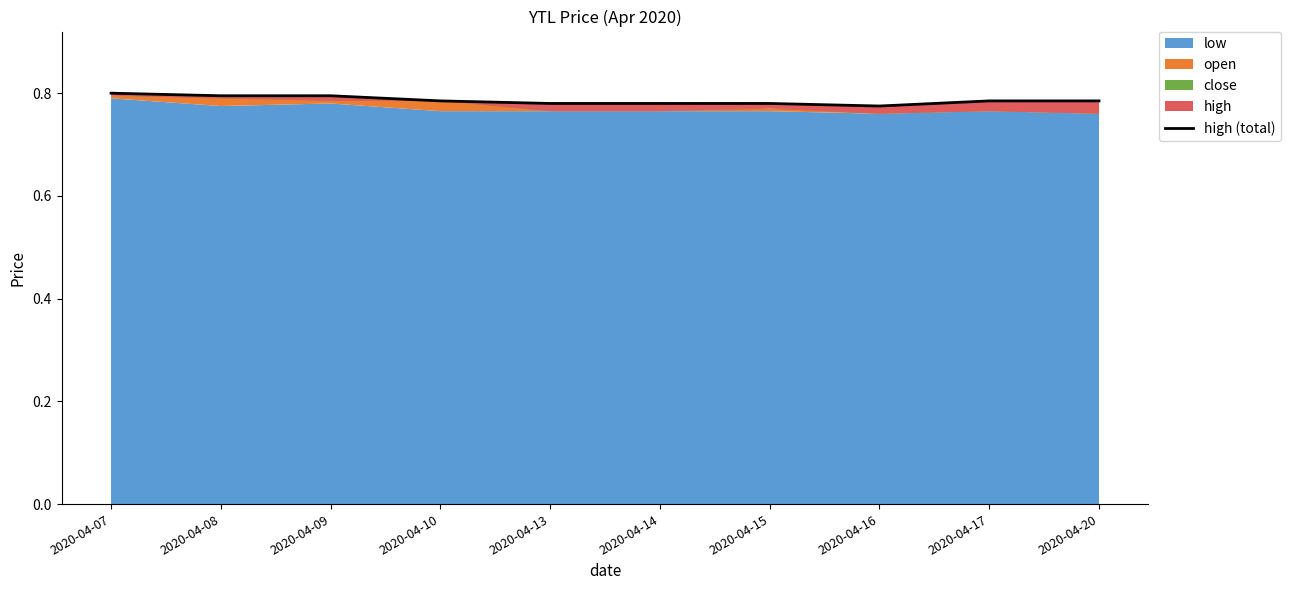

Reading right to left, transcribe all the data shown in this chart.

0.8	0.8	0.8	0.8	0.8	0.8	0.8	0.8	0.8	0.8